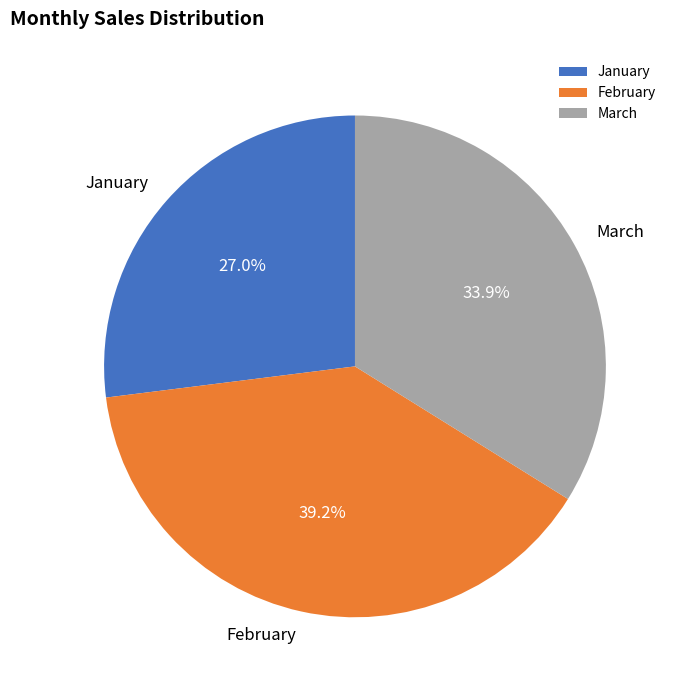

True or false: March accounts for 34% of the total.

True